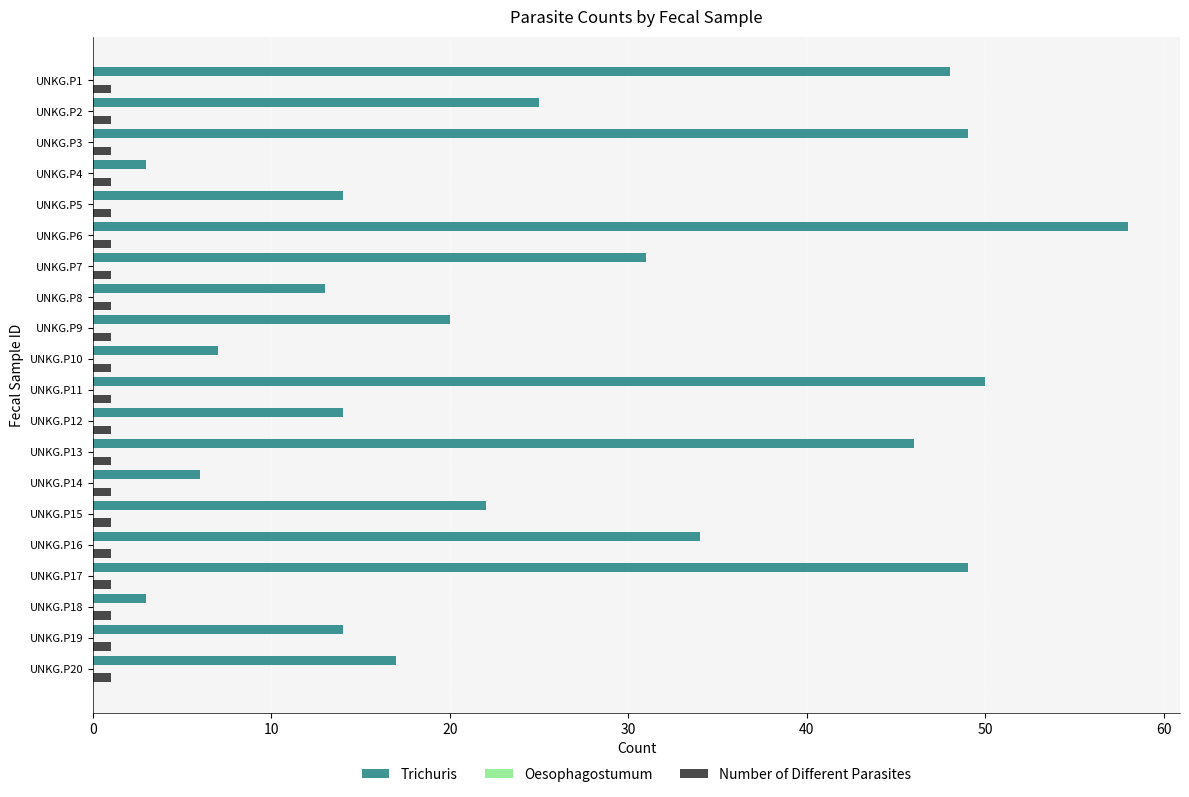

What is the average value of the Trichuris series?

26